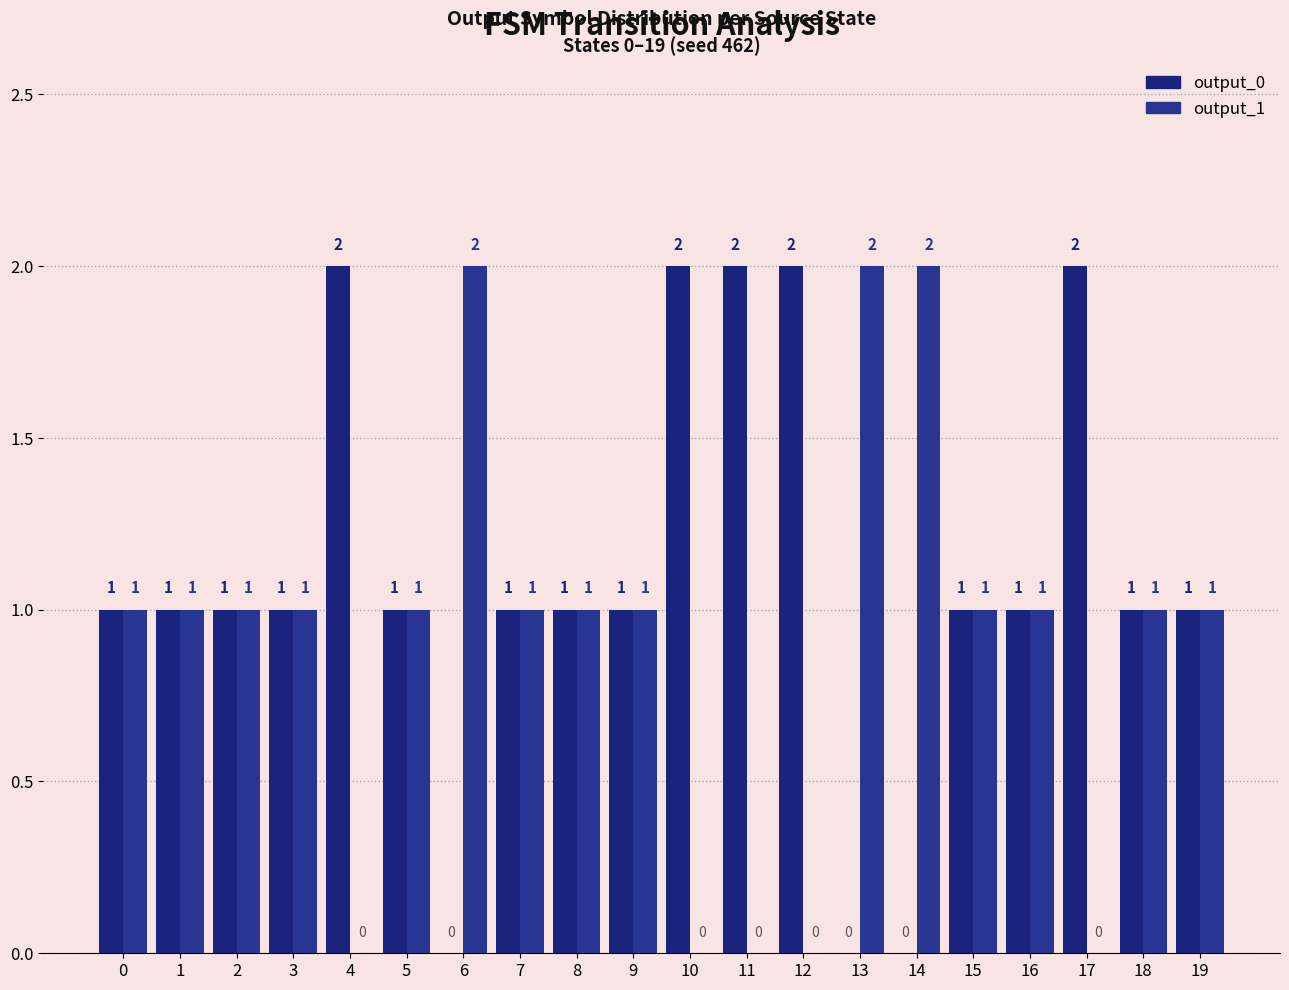

Reading left to right, transcribe all the data shown in this chart.

output_0: 1	1	1	1	2	1	0	1	1	1	2	2	2	0	0	1	1	2	1	1
output_1: 1	1	1	1	0	1	2	1	1	1	0	0	0	2	2	1	1	0	1	1